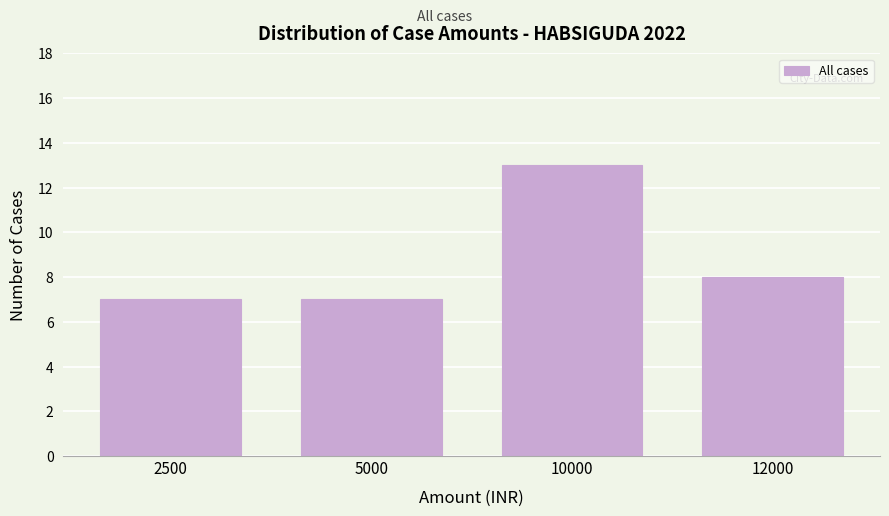

Reading right to left, transcribe all the data shown in this chart.

12000=8	10000=13	5000=7	2500=7